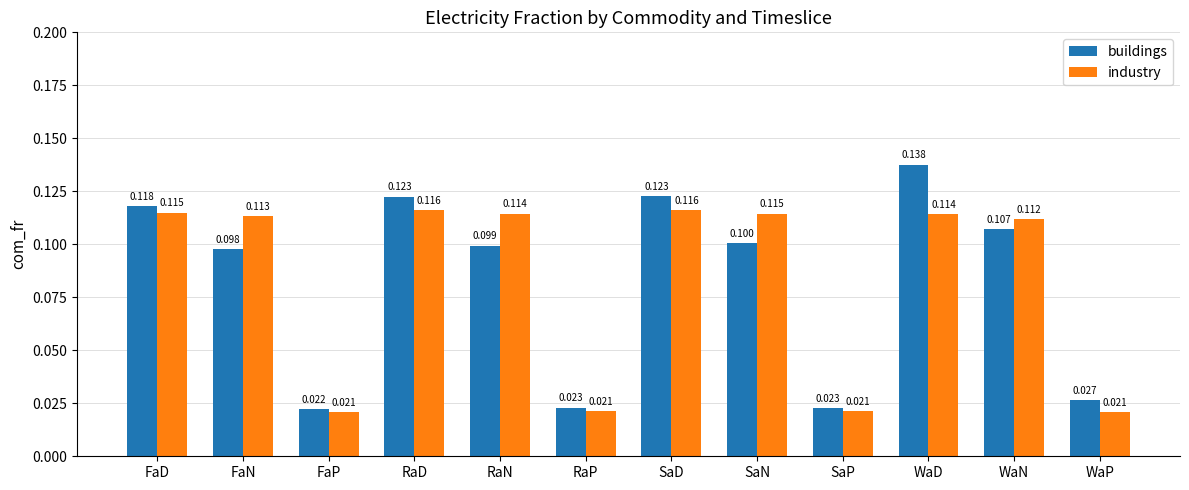

At which category is the sum across all series the highest?

WaD